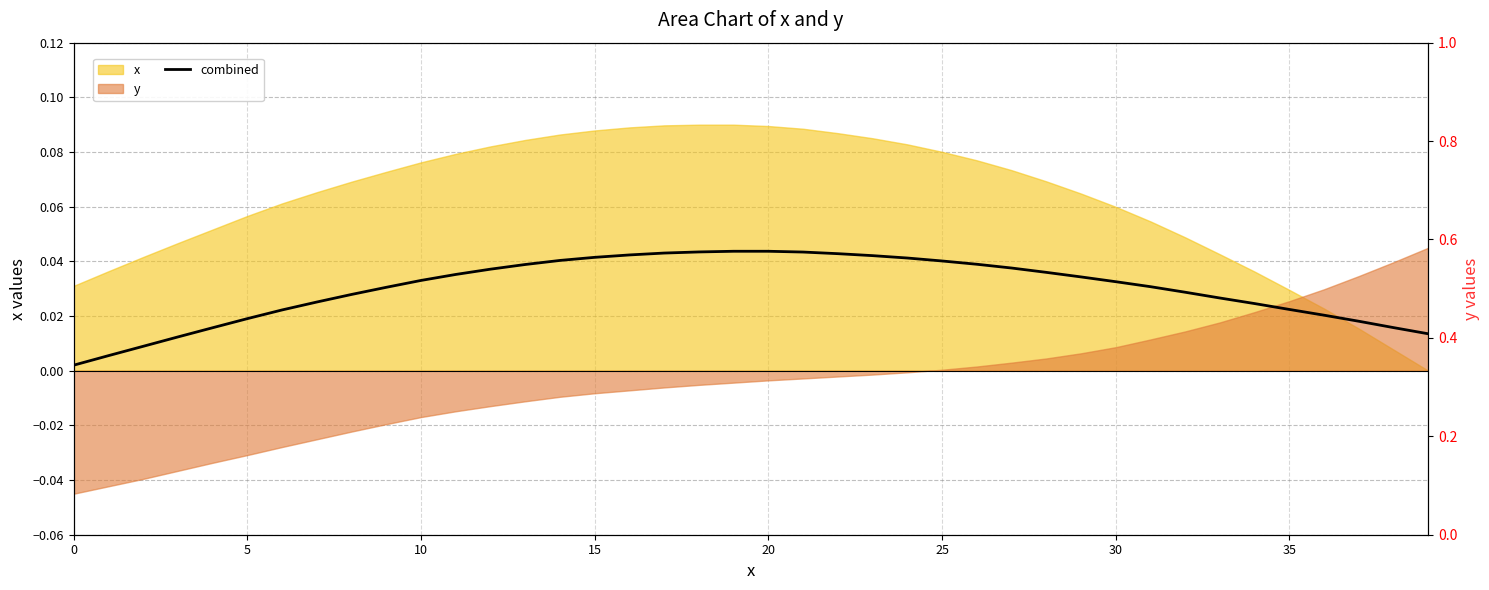

True or false: the data has more than 0 interior local peaks.

True